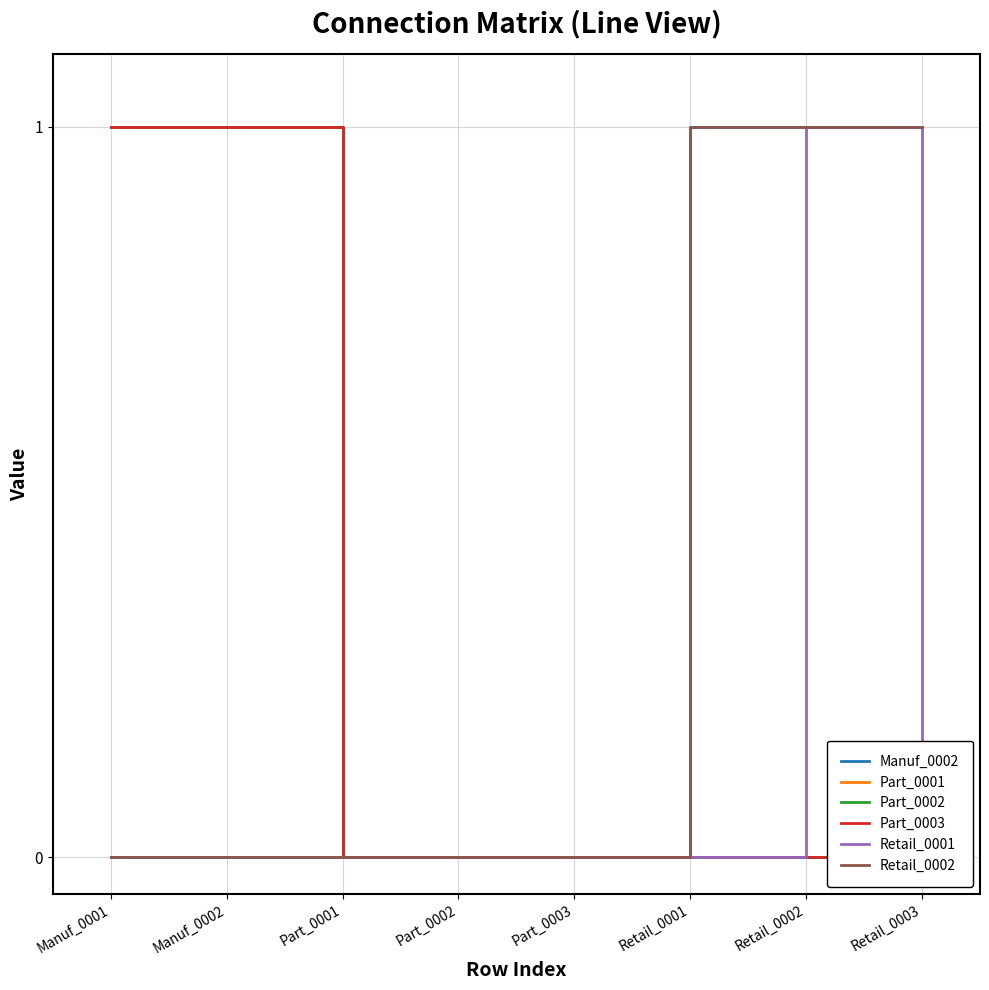

True or false: Part_0001 and Part_0002 cross at least once.

False